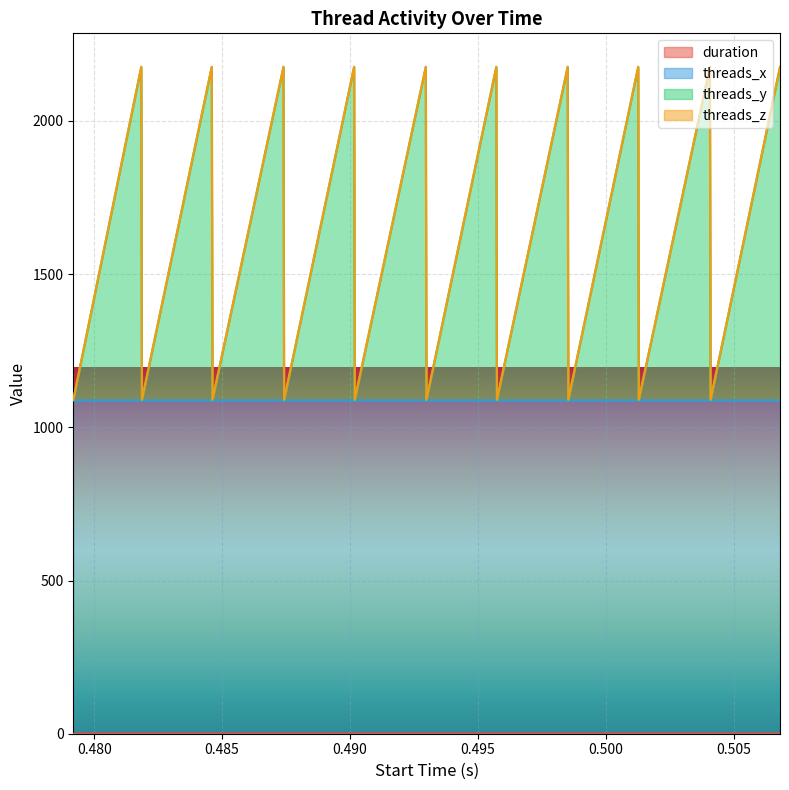

At which label is threads_y closest to 1632?

0.501291